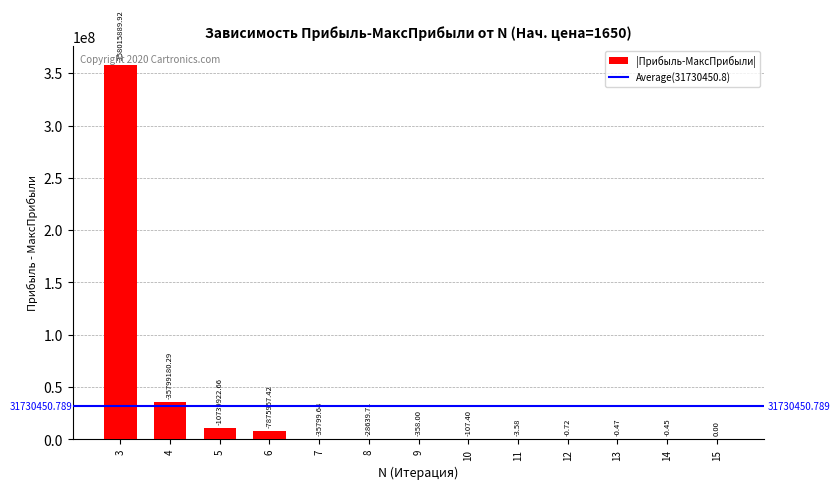

Are the bars grouped side by side (vs. stacked)?

No